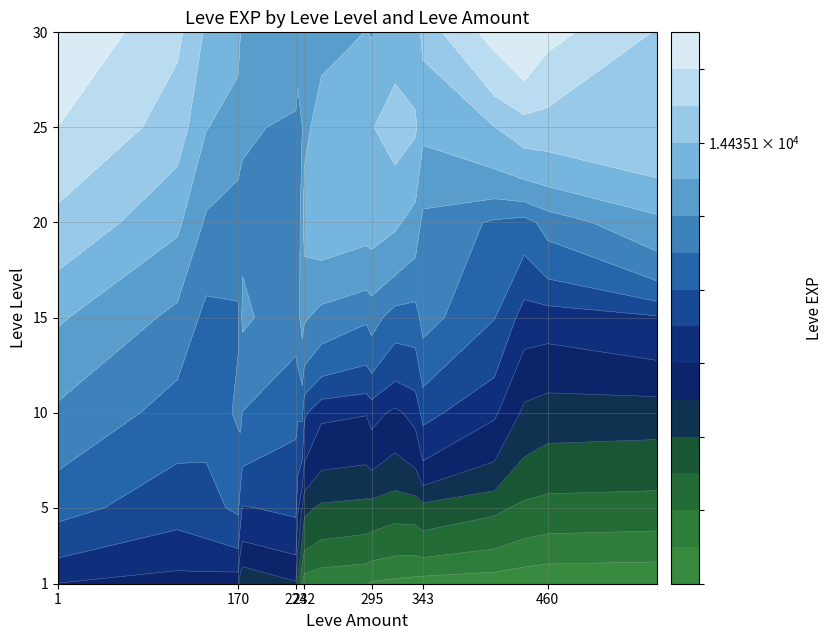

Reading left to right, list all the values displayed in this chart.

1: 1=630	5=4660	10=8430	15=10100	20=21600	25=36390	30=52220
113: 1=1160	5=0	10=0	15=0	20=0	25=0	30=0
140: 1=0	5=4660	10=0	15=0	20=0	25=0	30=0
170: 1=0	5=5220	10=8430	15=0	20=0	25=0	30=0
172: 1=0	5=0	10=8430	15=0	20=0	25=0	30=0
174: 1=0	5=0	10=0	15=18910	20=0	25=0	30=0
224: 1=0	5=6840	10=0	15=0	20=0	25=0	30=0
226: 1=0	5=0	10=0	15=10100	20=0	25=0	30=0
230: 1=0	5=0	10=0	15=16920	20=0	25=0	30=0
232: 1=0	5=0	10=0	15=0	20=21600	25=0	30=0
248: 1=0	5=0	10=0	15=0	20=24710	25=0	30=0
290: 1=0	5=0	10=0	15=0	20=0	25=32460	30=0
295: 1=0	5=0	10=0	15=6110	20=21600	25=0	30=0
317: 1=0	5=0	10=0	15=0	20=0	25=36390	30=0
336: 1=0	5=0	10=0	15=0	20=0	25=30820	30=0
343: 1=0	5=0	10=0	15=15980	20=0	25=0	30=0
410: 1=0	5=0	10=0	15=0	20=0	25=0	30=52220
438: 1=0	5=0	10=0	15=0	20=0	25=0	30=67730
460: 1=0	5=0	10=0	15=0	20=0	25=0	30=44230
562: 1=0	5=0	10=0	15=0	20=0	25=41630	30=0